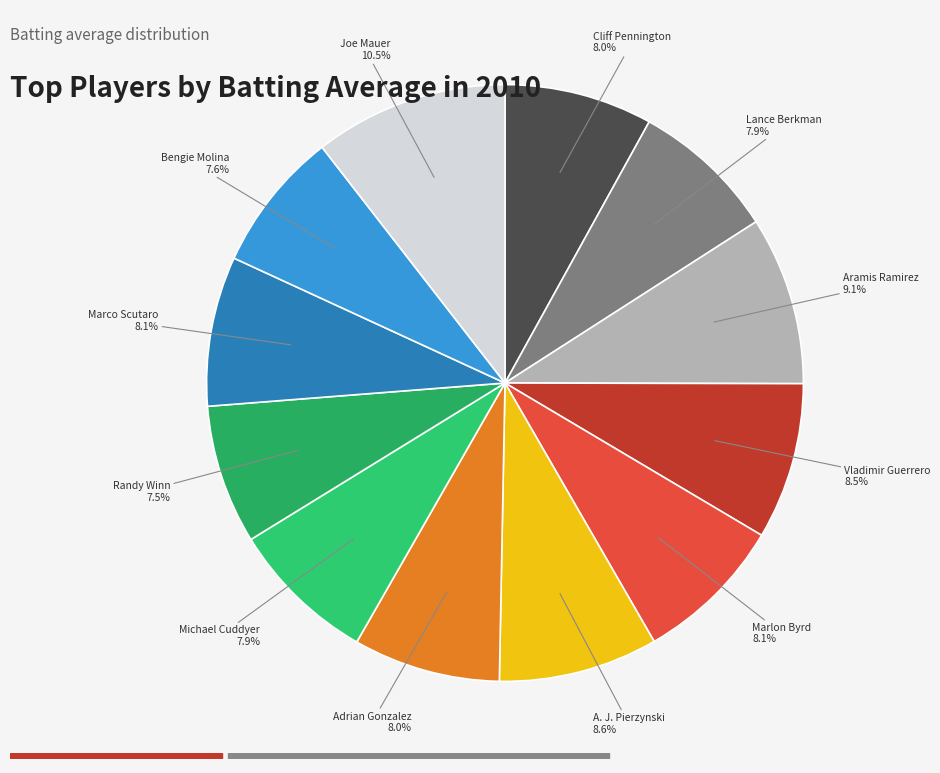

Does Marlon Byrd account for over 50% of the chart?

No